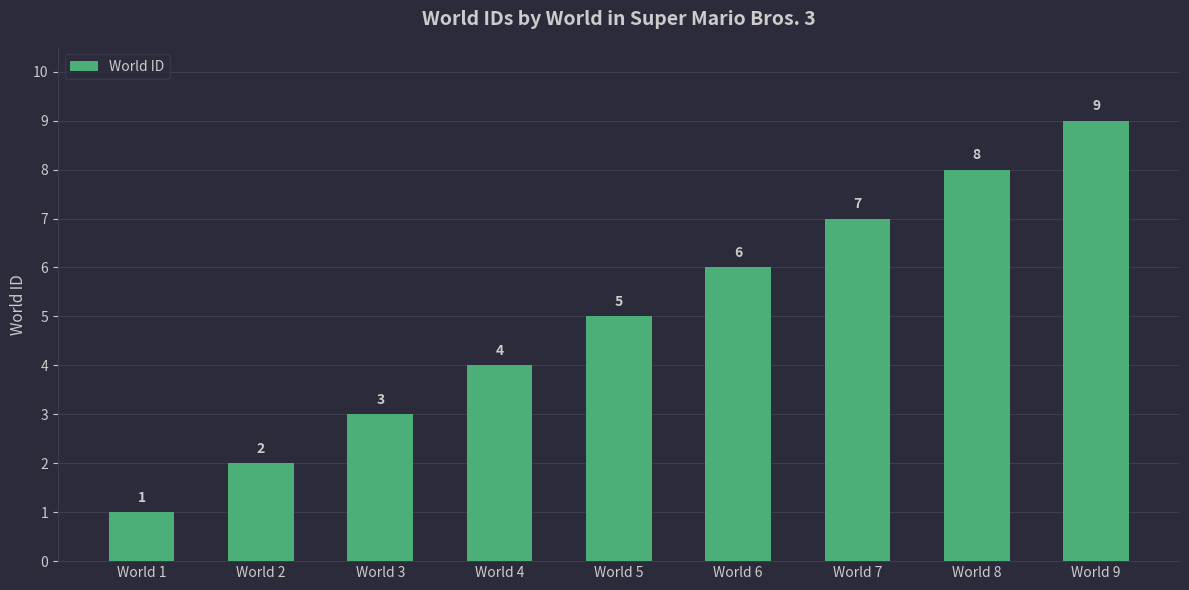

Are the bars horizontal?

No